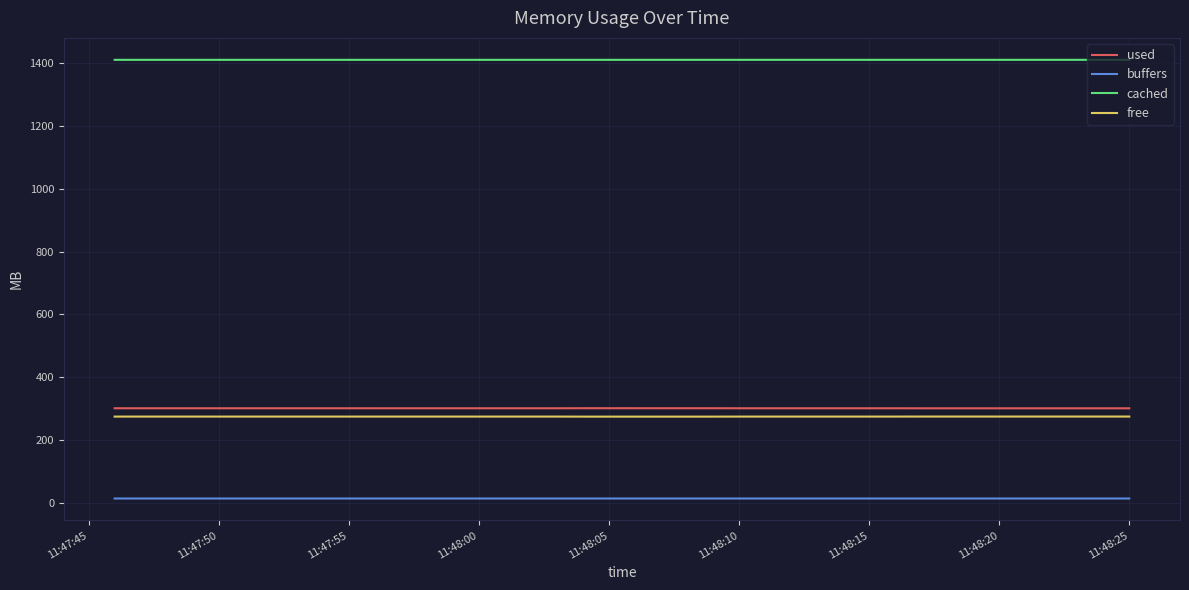

How many categories are shown in the chart?

40